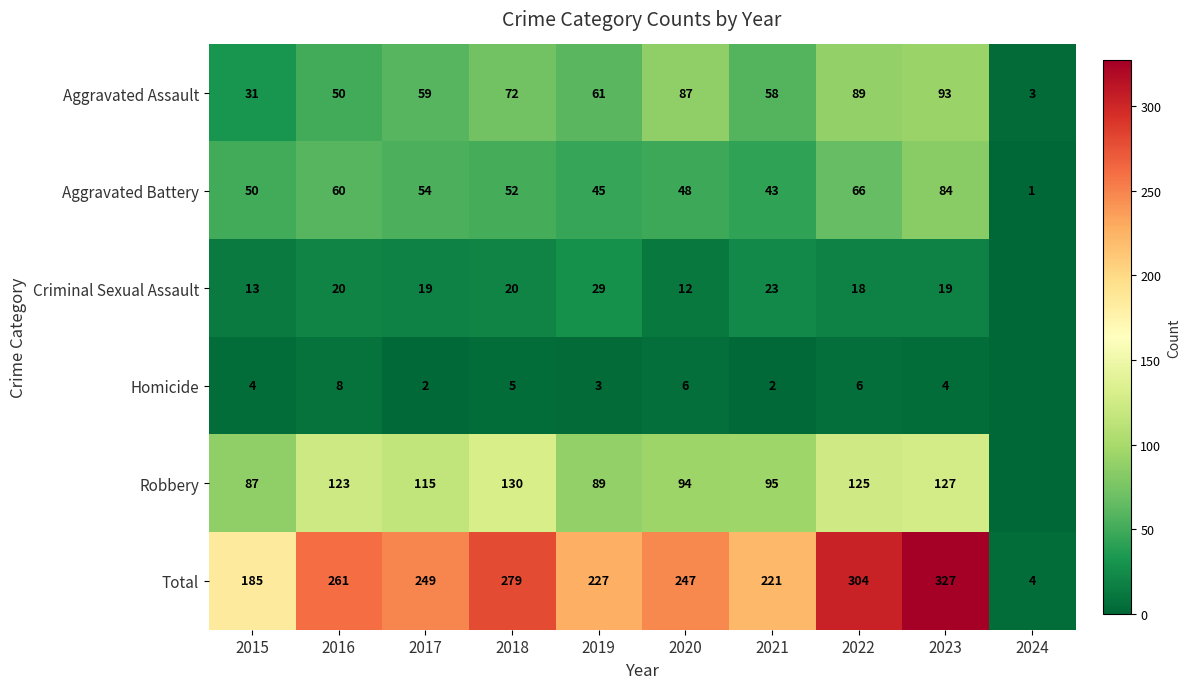

What is the difference between the Aggravated Assault values at 2017 and 2023?

34